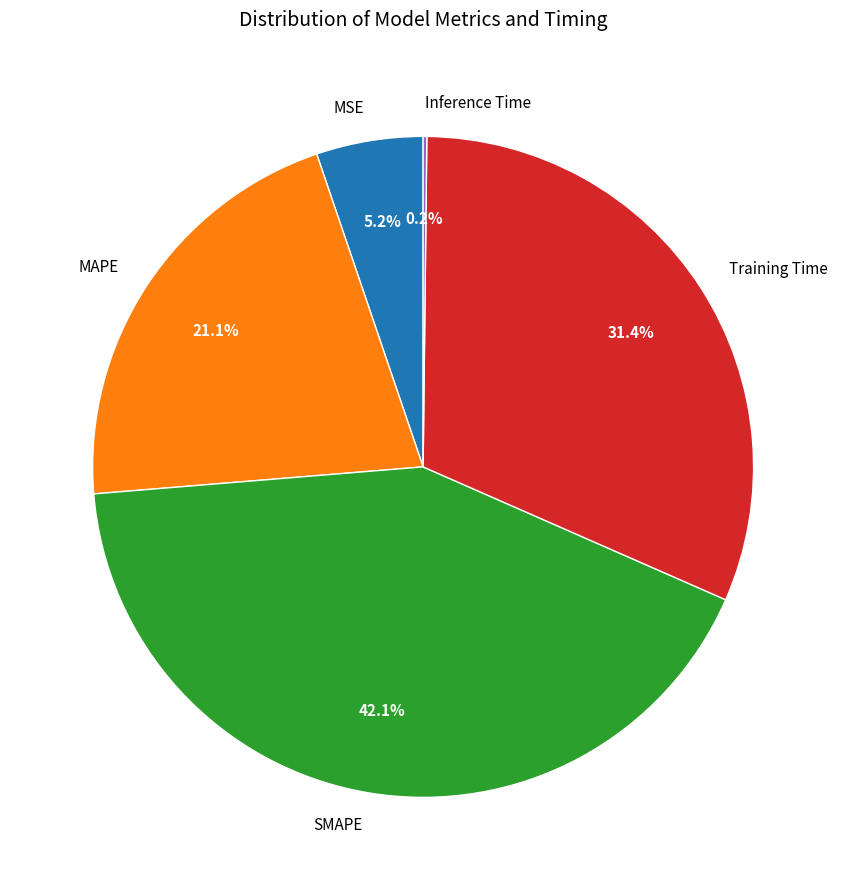

Which slice is the largest?

SMAPE